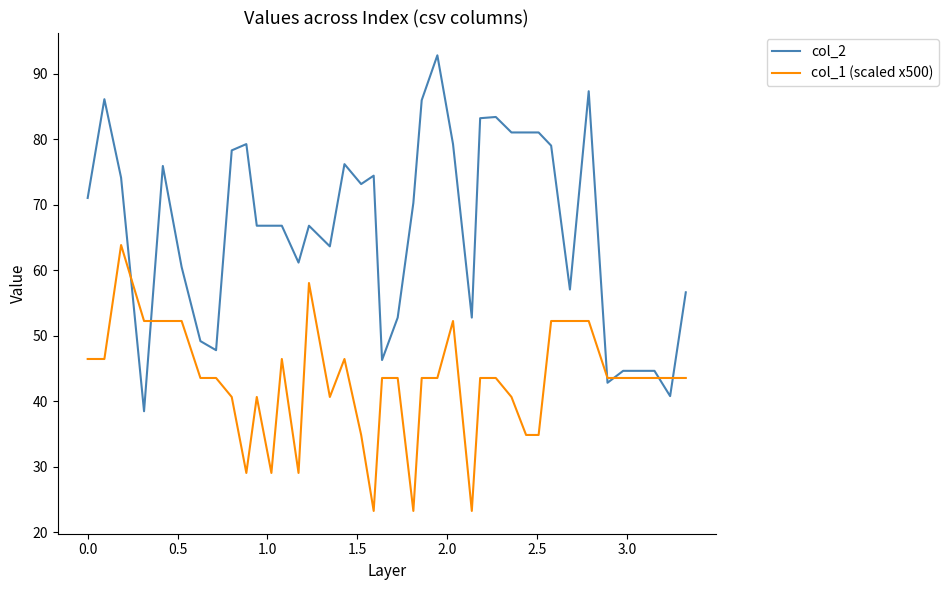

What is the minimum value for col_2?

38.5